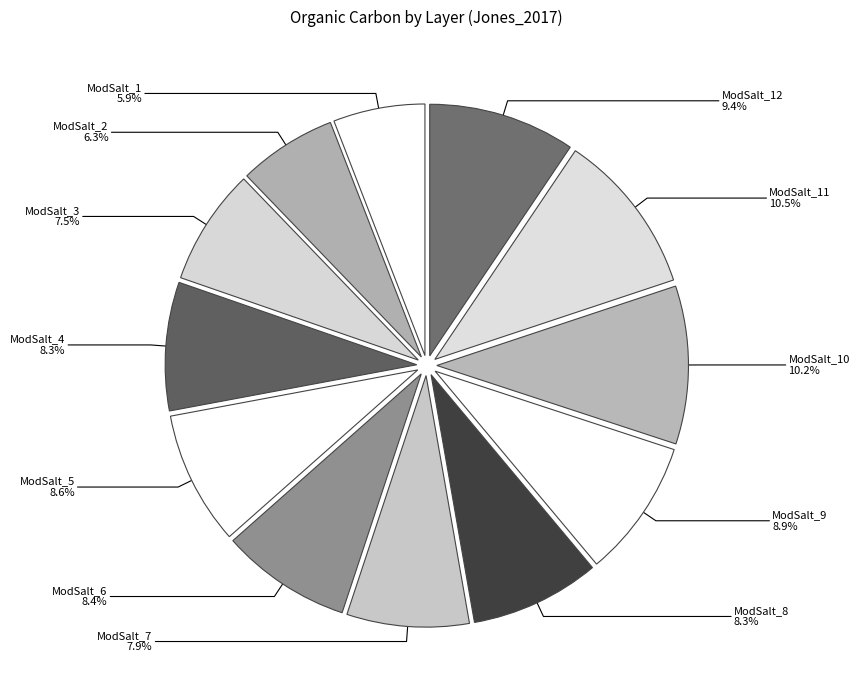

Does any single category account for the majority?

No